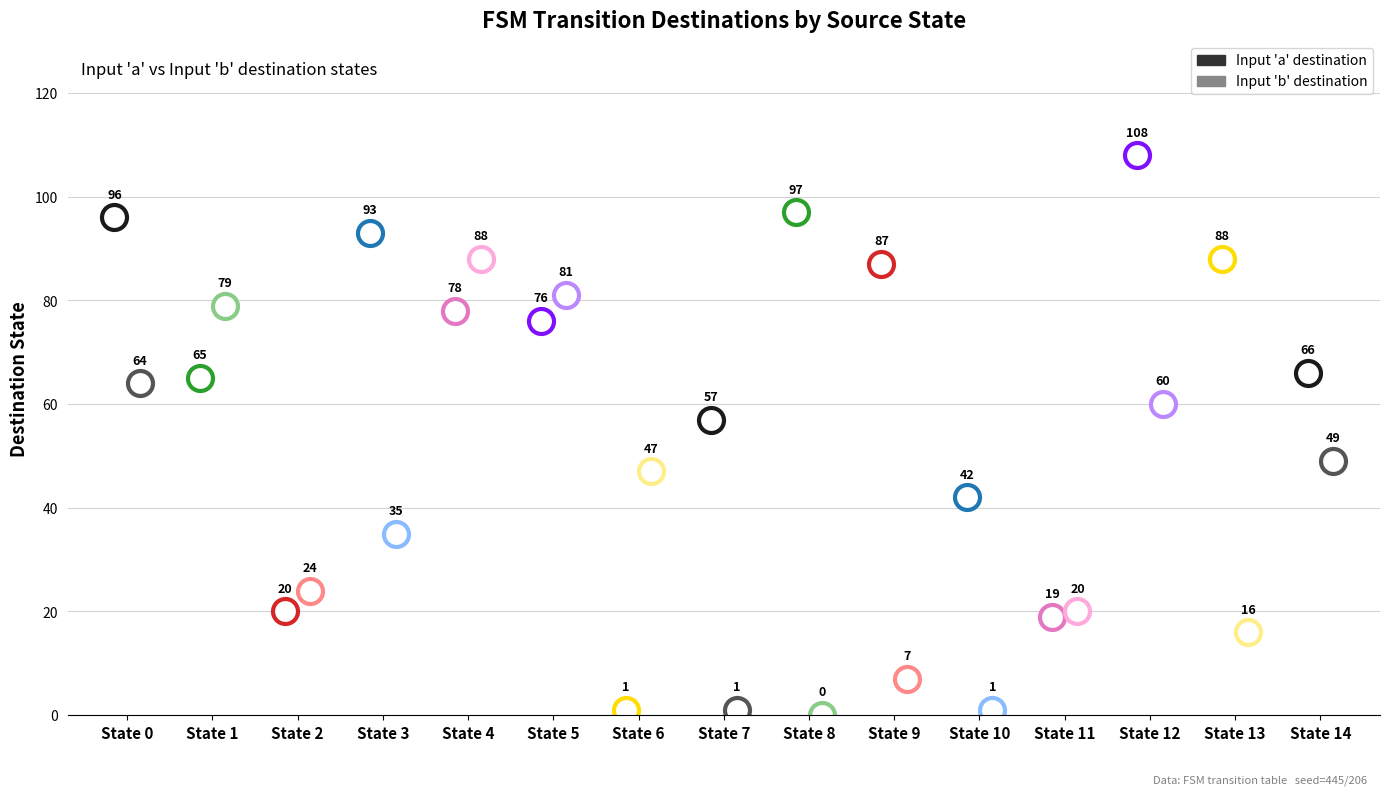

Does the chart display data point markers on the line(s)?

No